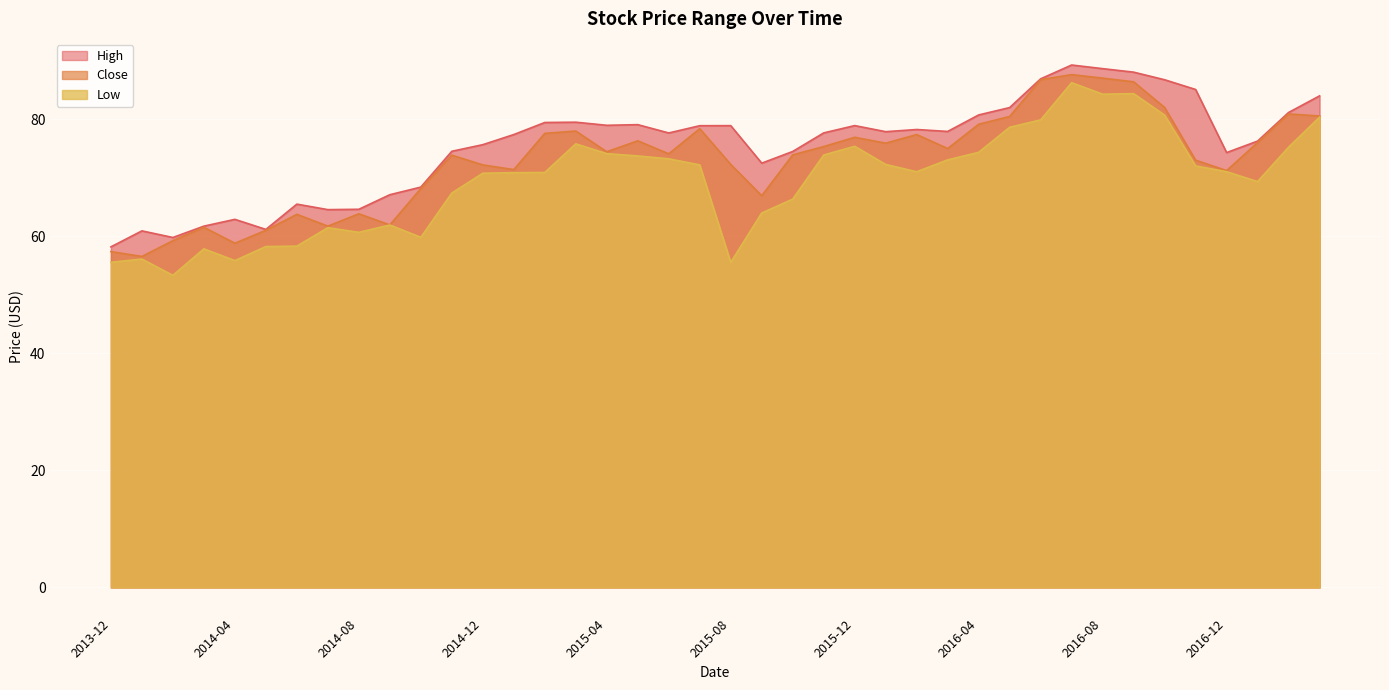

In High, how many points are higher than both neighbors (excluding endpoints)?

9